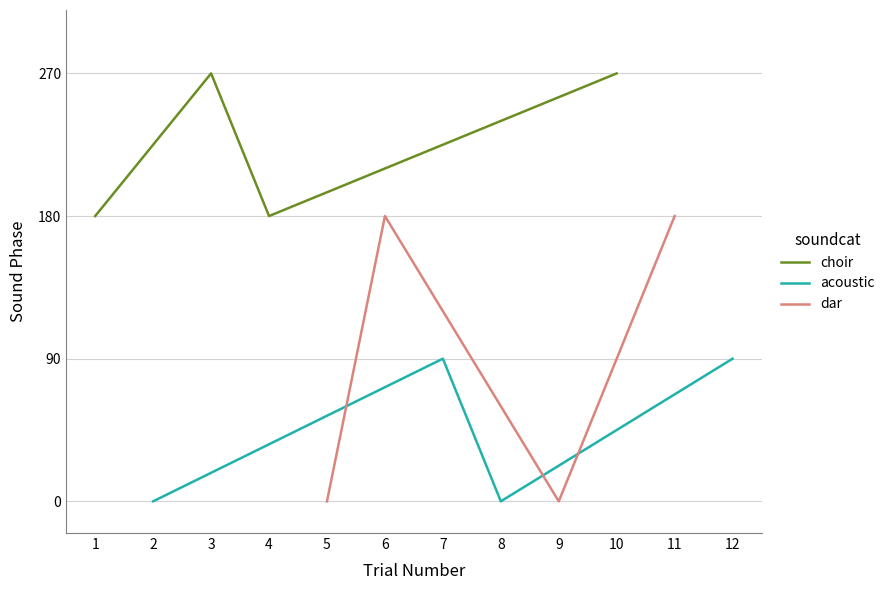

What is the lowest value of the choir series?

180